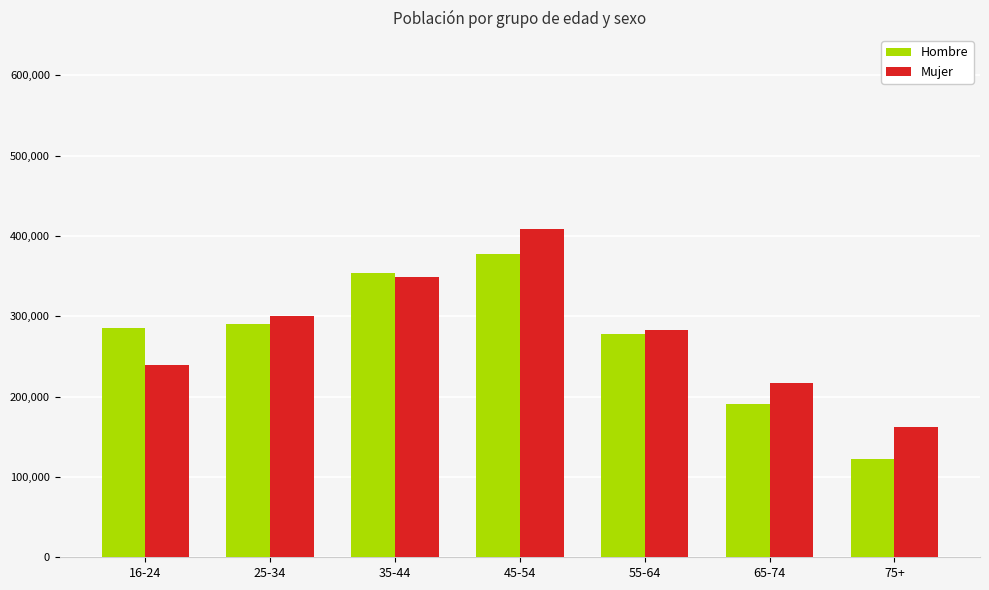

What is the lowest value of the Hombre series?

121790